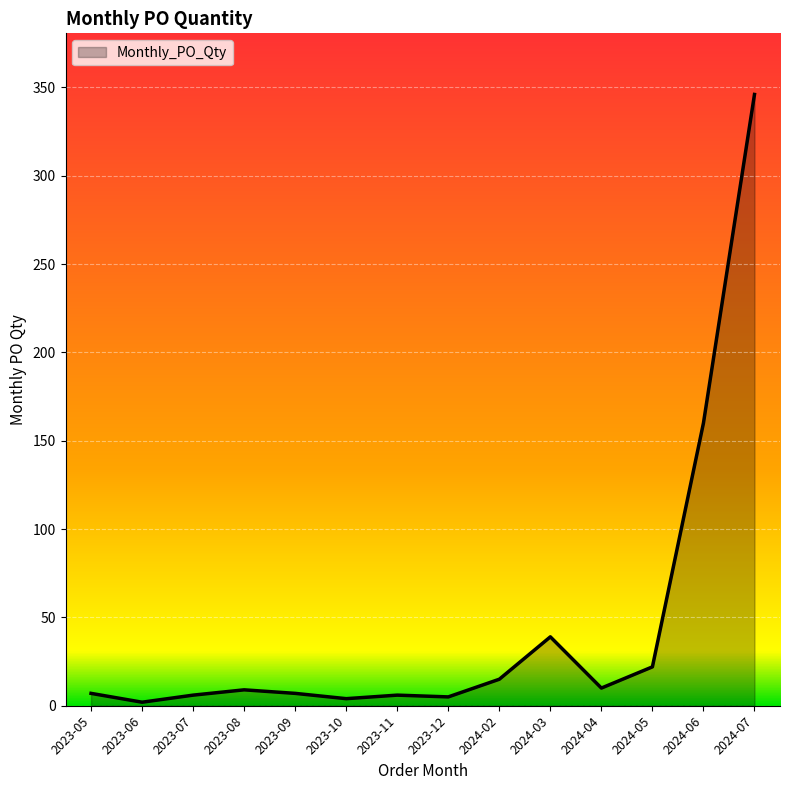

What is the maximum value shown in the chart?

346